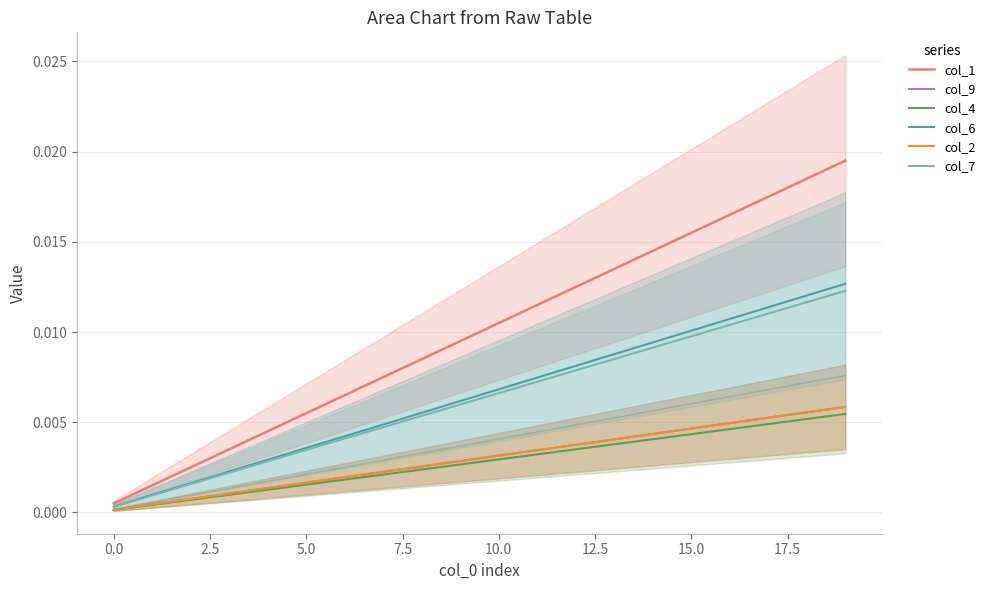

At which category is the sum across all series the highest?

19